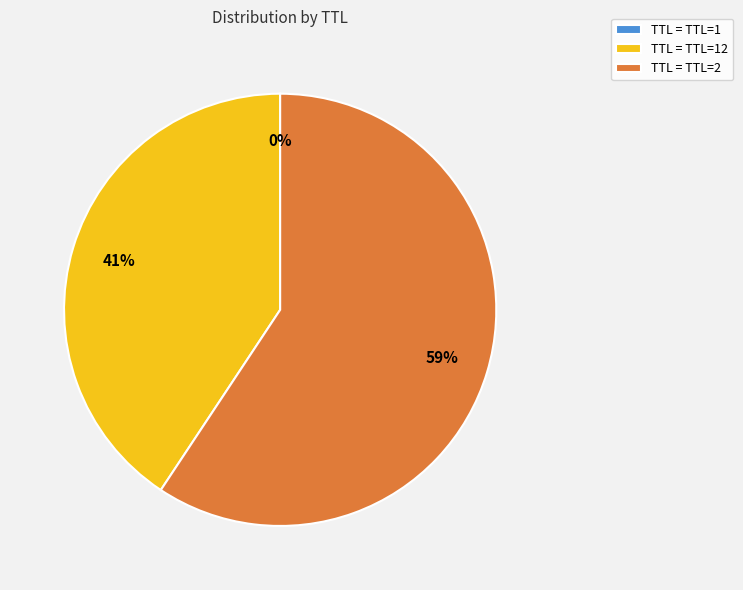

To the nearest percent, what is the difference between the largest and smallest slice percentages?

59%